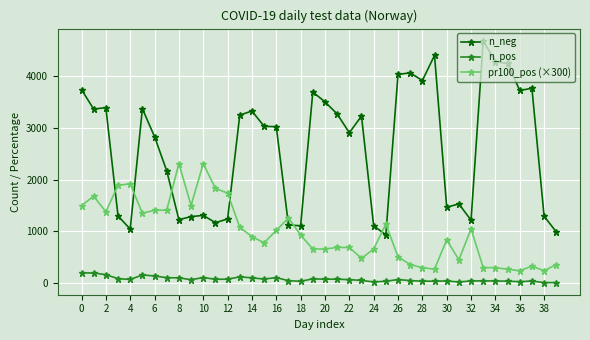

True or false: pr100_pos (×300) and n_pos intersect in this chart.

False